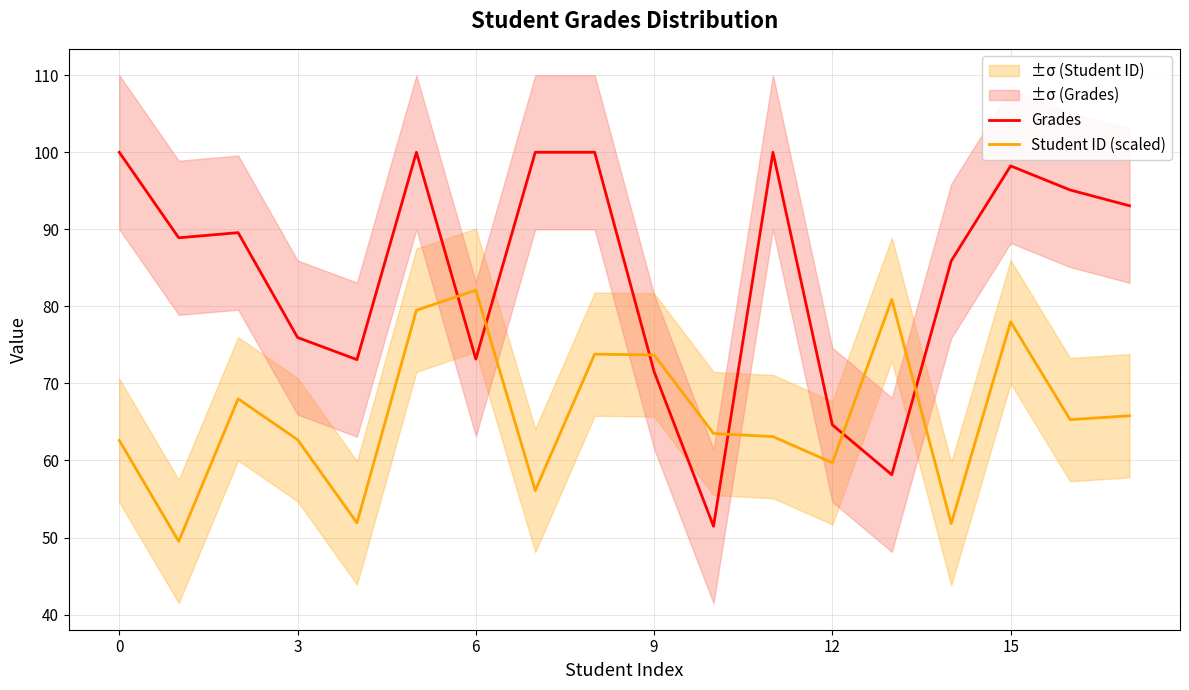

Which series changed the most between 13 and 15?

Grades